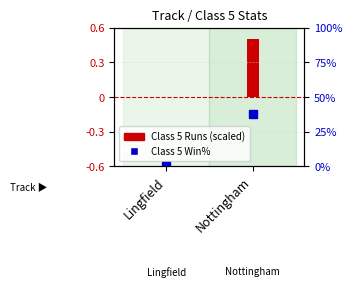

Does the chart contain stacked bars?

No